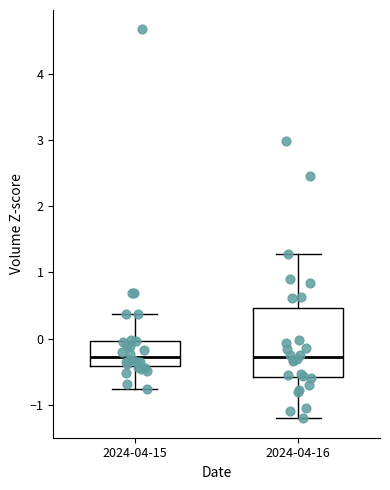

Which box is the tallest, from its lower edge to its upper edge?

2024-04-16